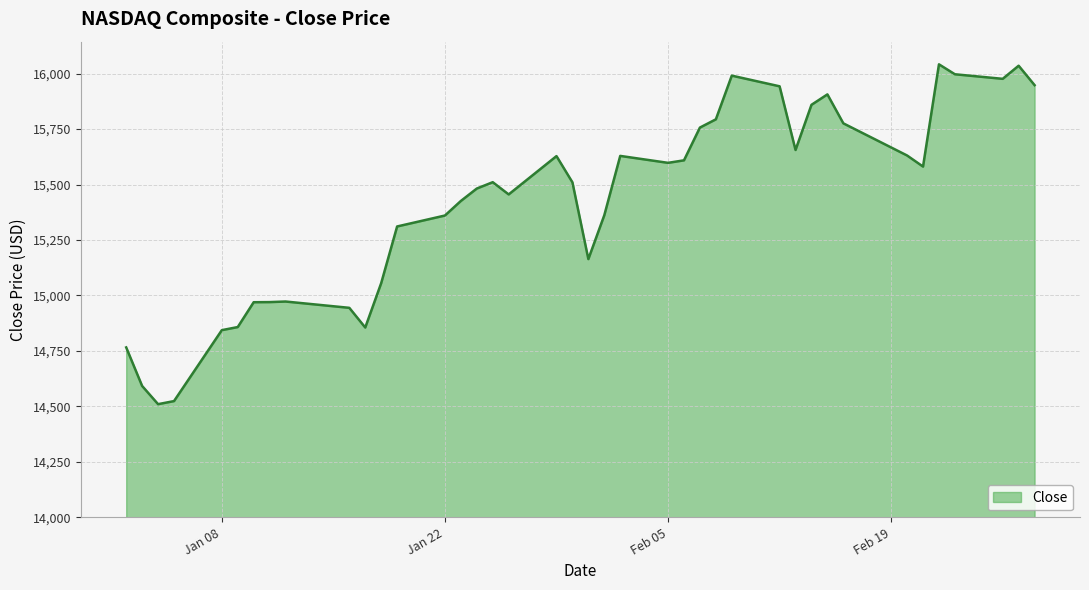

Does the chart display data point markers on the line(s)?

No